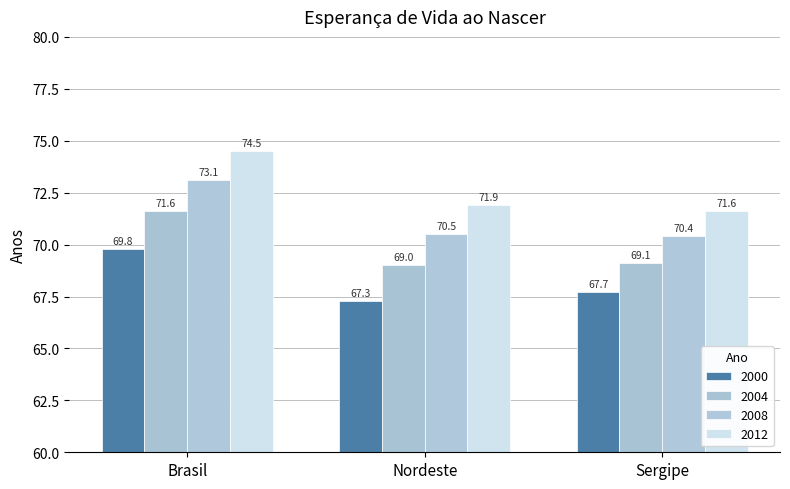

Which category has the highest value in the 2008 series?

Brasil